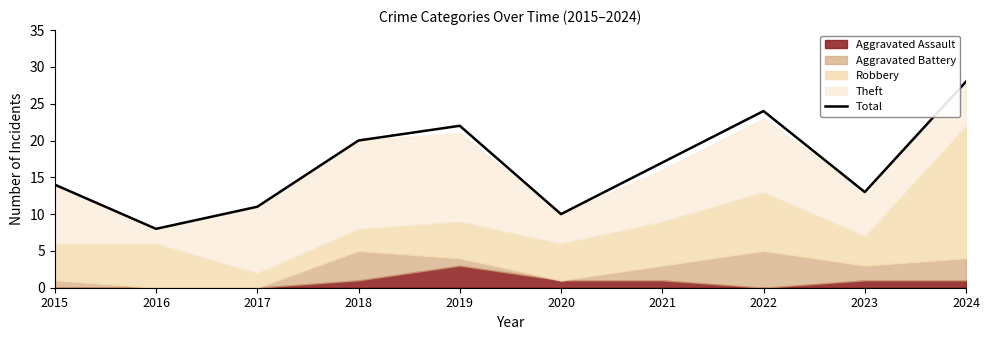

Rank the categories by value from highest to lowest.

2024, 2022, 2019, 2018, 2021, 2015, 2023, 2017, 2020, 2016